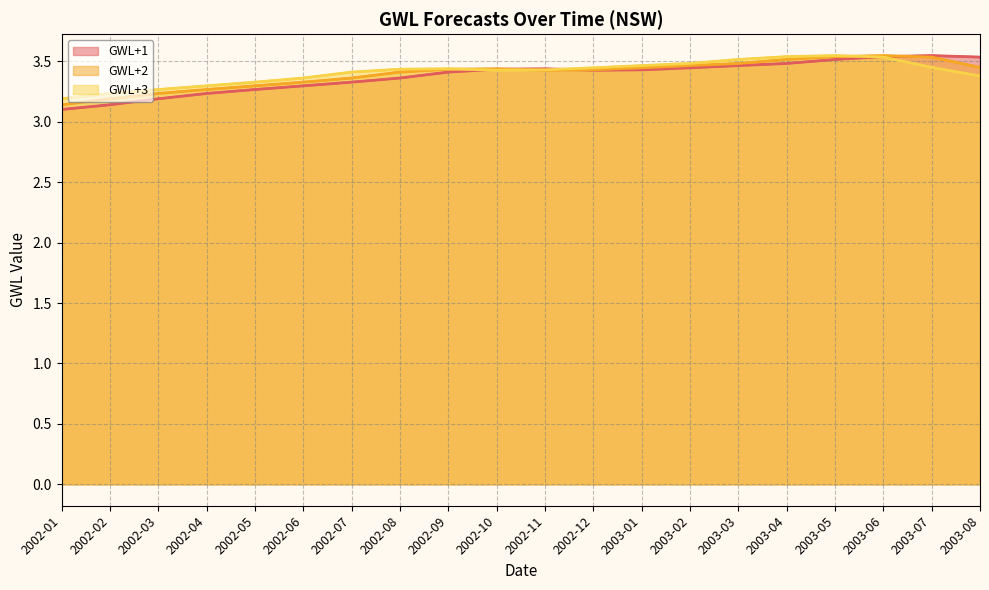

Where is the first local maximum for GWL+1?

2002-11